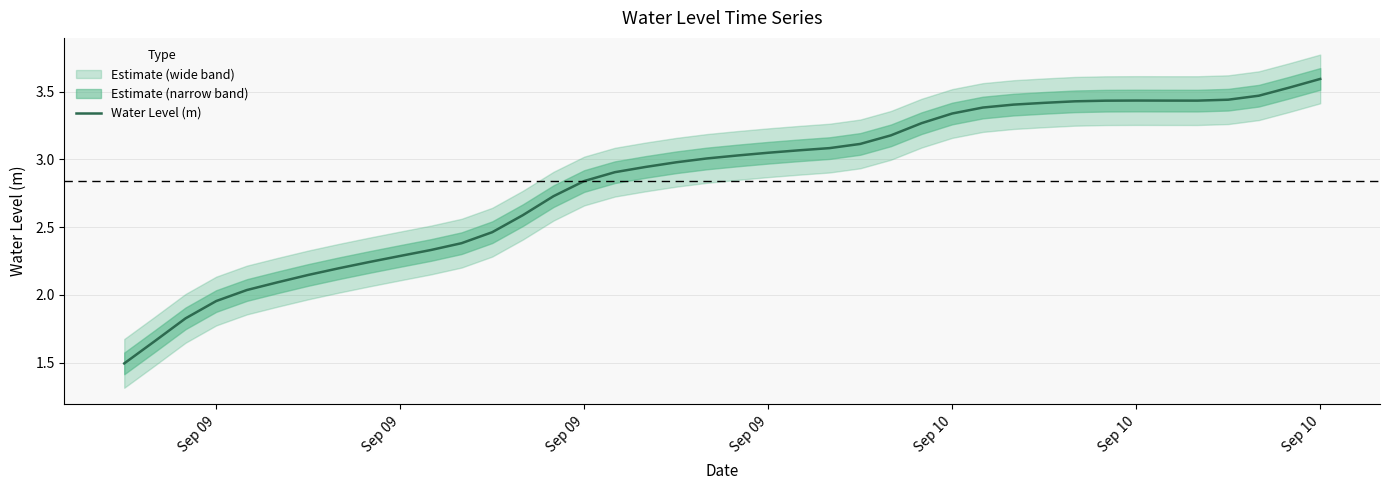

True or false: the data shows 1.5 at 35.

False